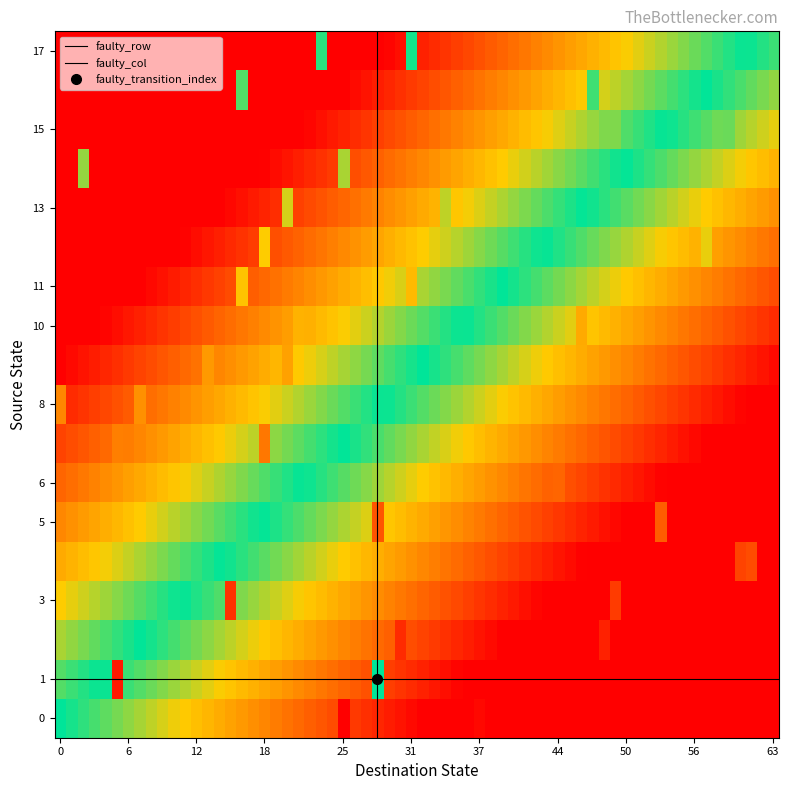

Reading left to right, extract all data points from this chart.

0: 25	37	0	0
1: 28	5	0	0
2: 48	30	0	0
3: 15	49	0	0
4: 60	61	0	0
5: 28	53	0	0
6: 44	1	0	0
7: 18	5	0	0
8: 0	7	0	0
9: 13	20	0	0
10: 46	21	0	0
11: 31	16	0	0
12: 18	57	0	0
13: 20	34	0	0
14: 25	2	0	0
15: 49	59	0	0
16: 16	47	0	0
17: 23	31	0	0